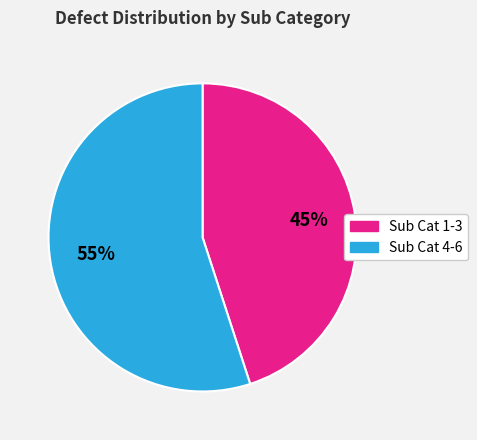

To the nearest percent, what is the difference between the largest and smallest slice percentages?

10%